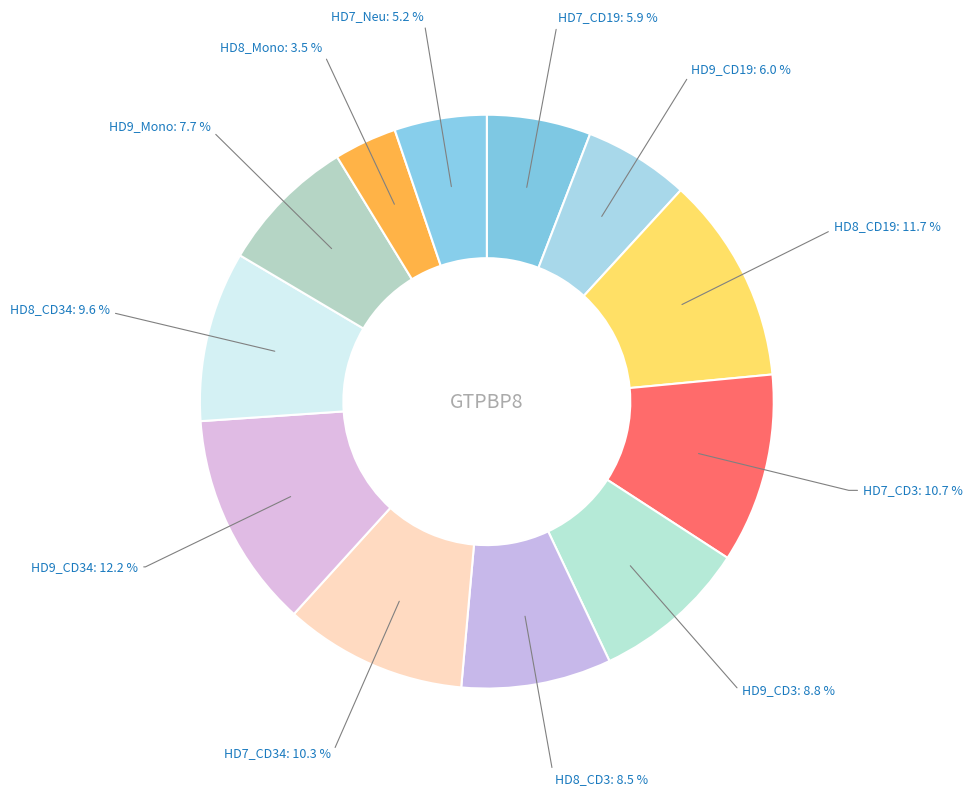

What percentage is NOT represented by HD7_Neu?

94.8%